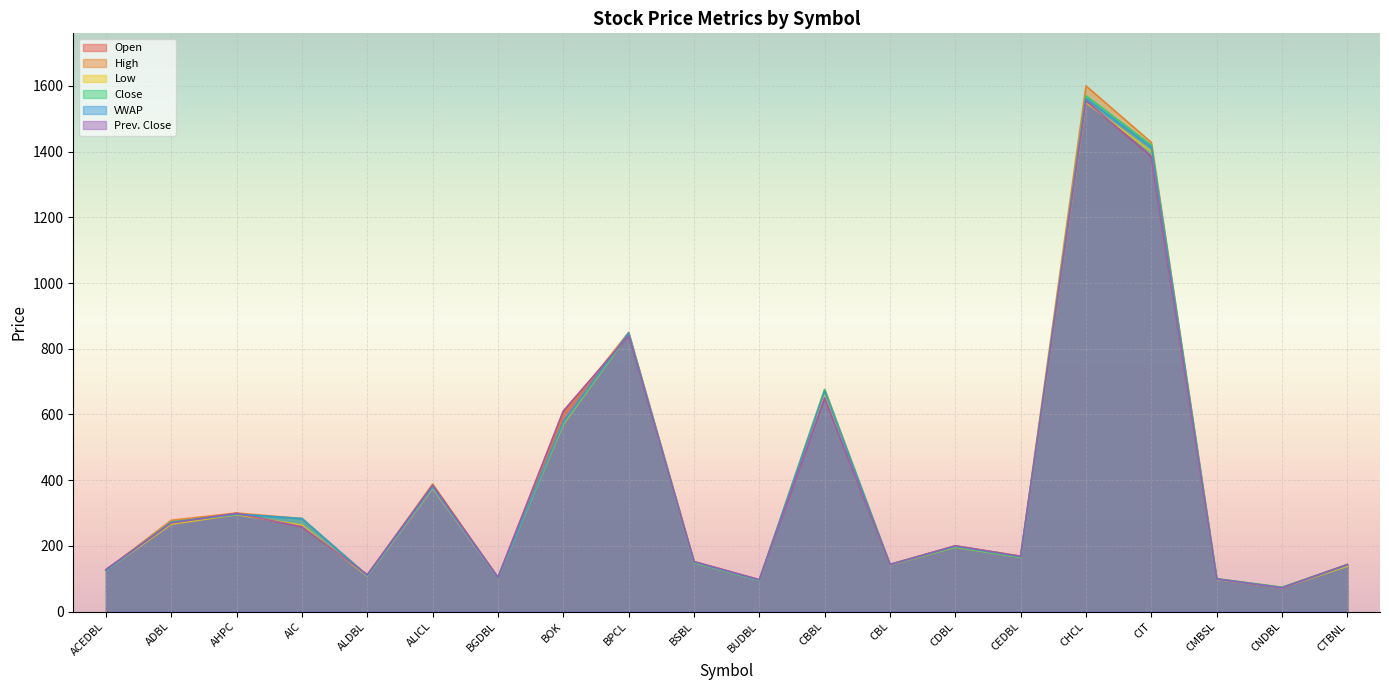

True or false: Close and High intersect in this chart.

False